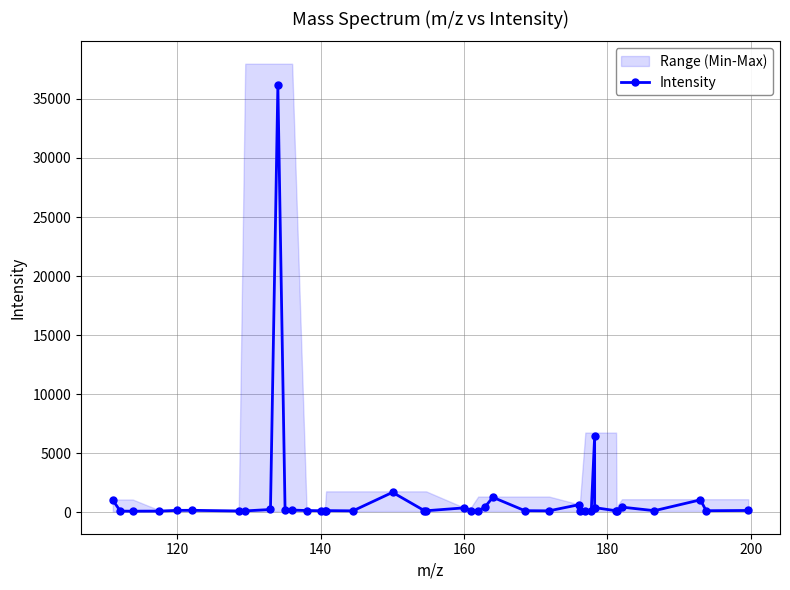

True or false: Intensity has more than 1 points higher than both neighbors.

True